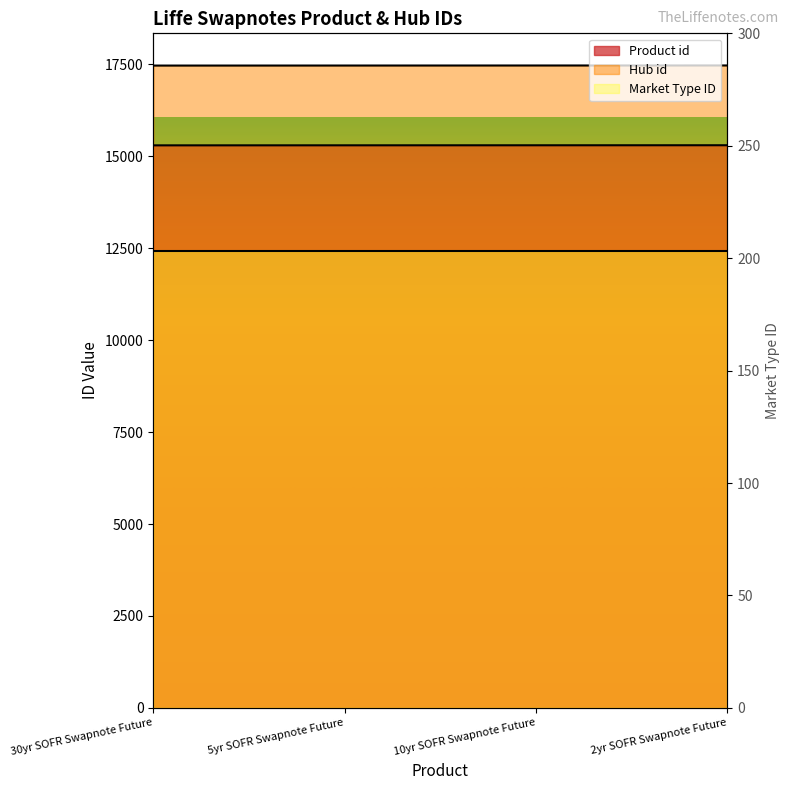

What position from the right is 10yr SOFR Swapnote Future?

2